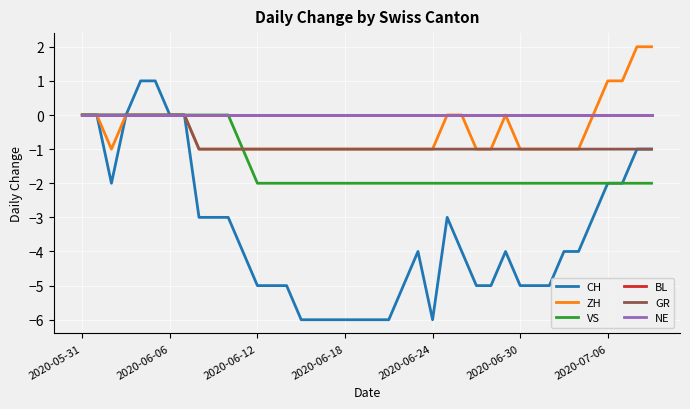

Is this an area chart (filled region under the line)?

No